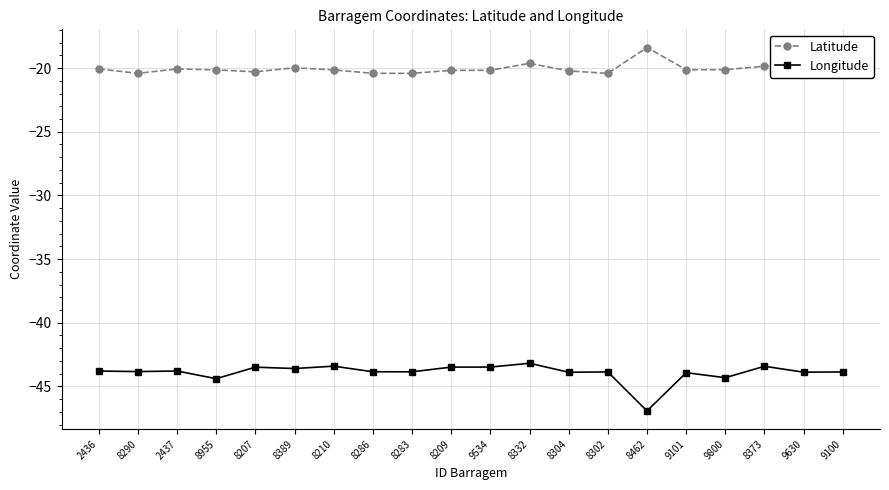

At how many categories does at least one series exceed -34?

20